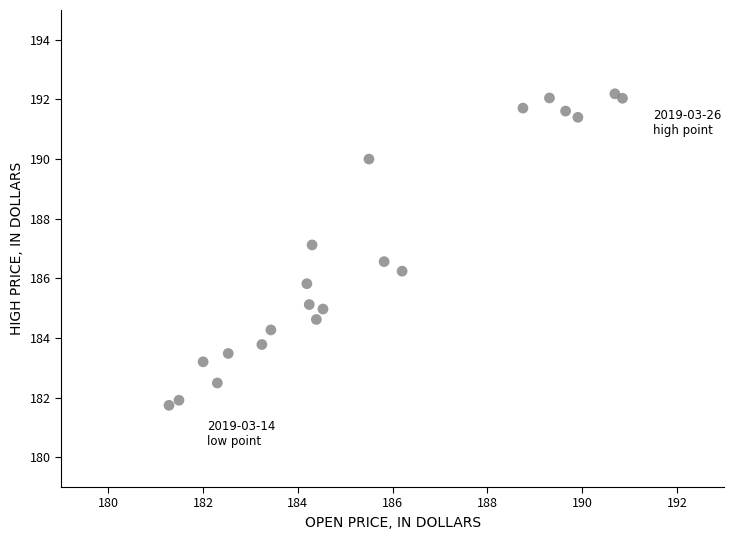

What is the range of X values (max minus min)?

9.6